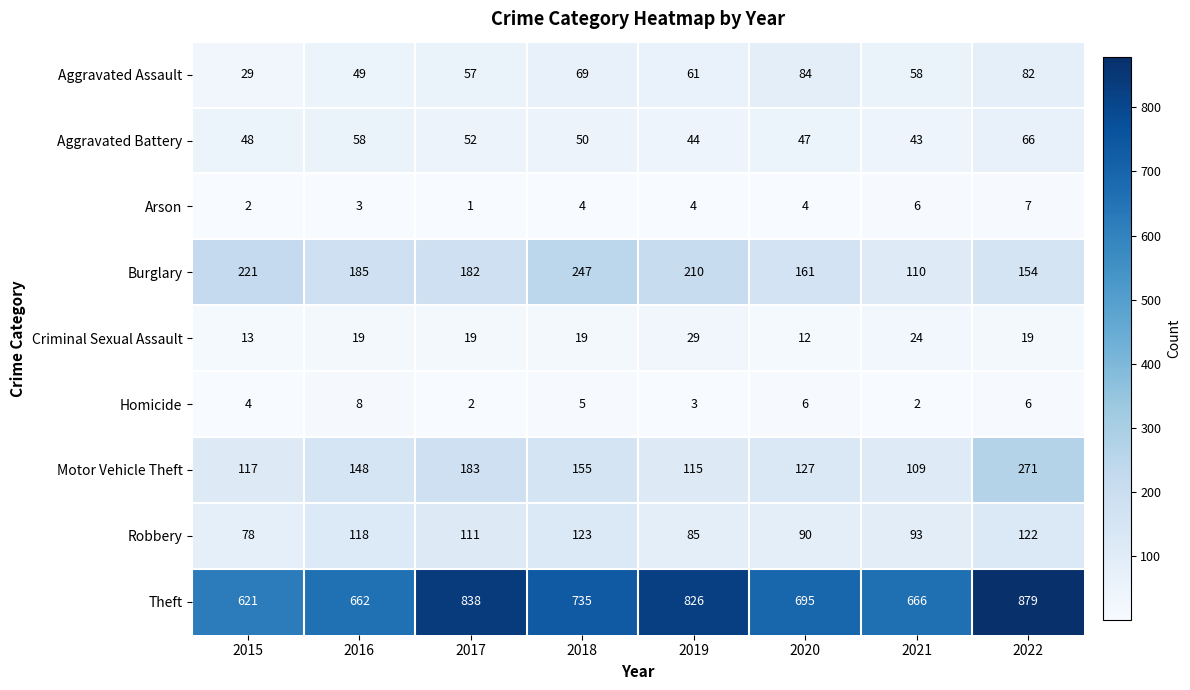

Read the Theft value at 2019.

826